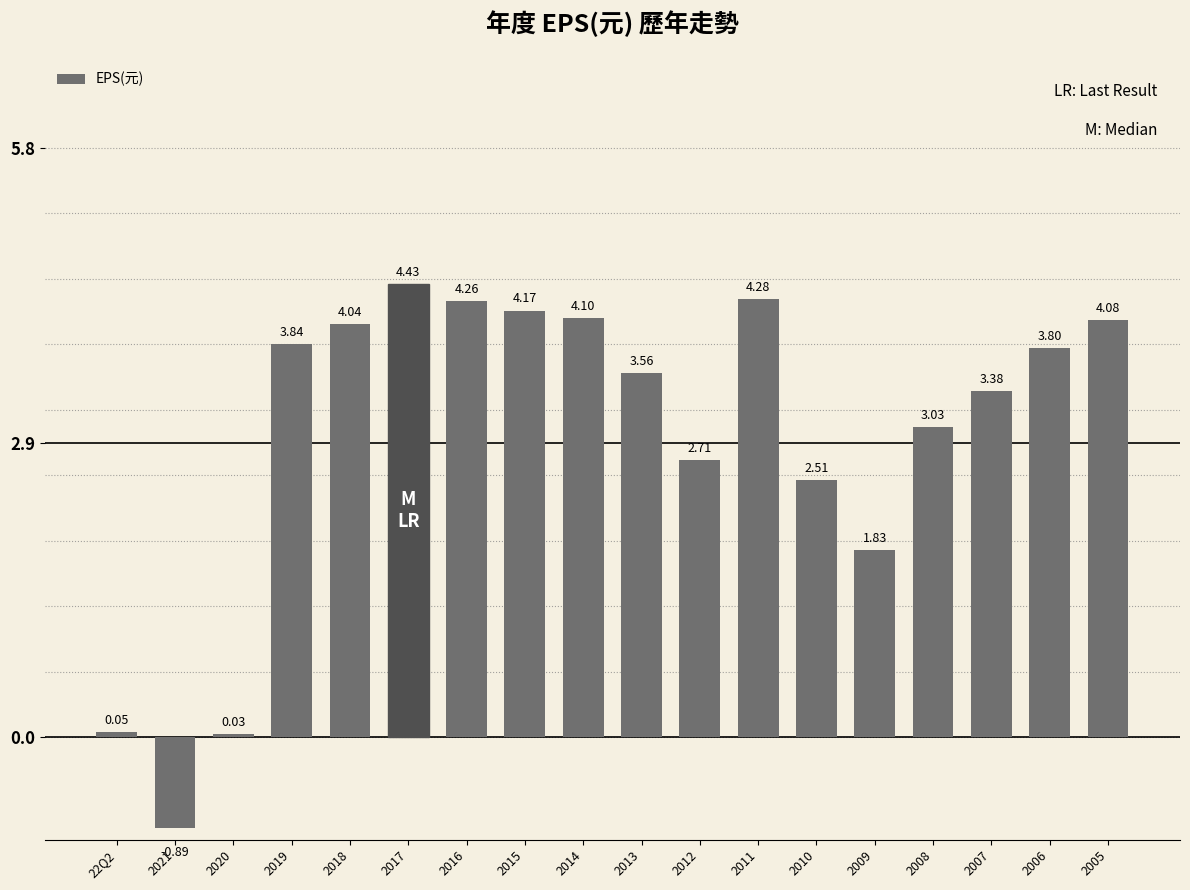

What is the sum of all values?

53.2